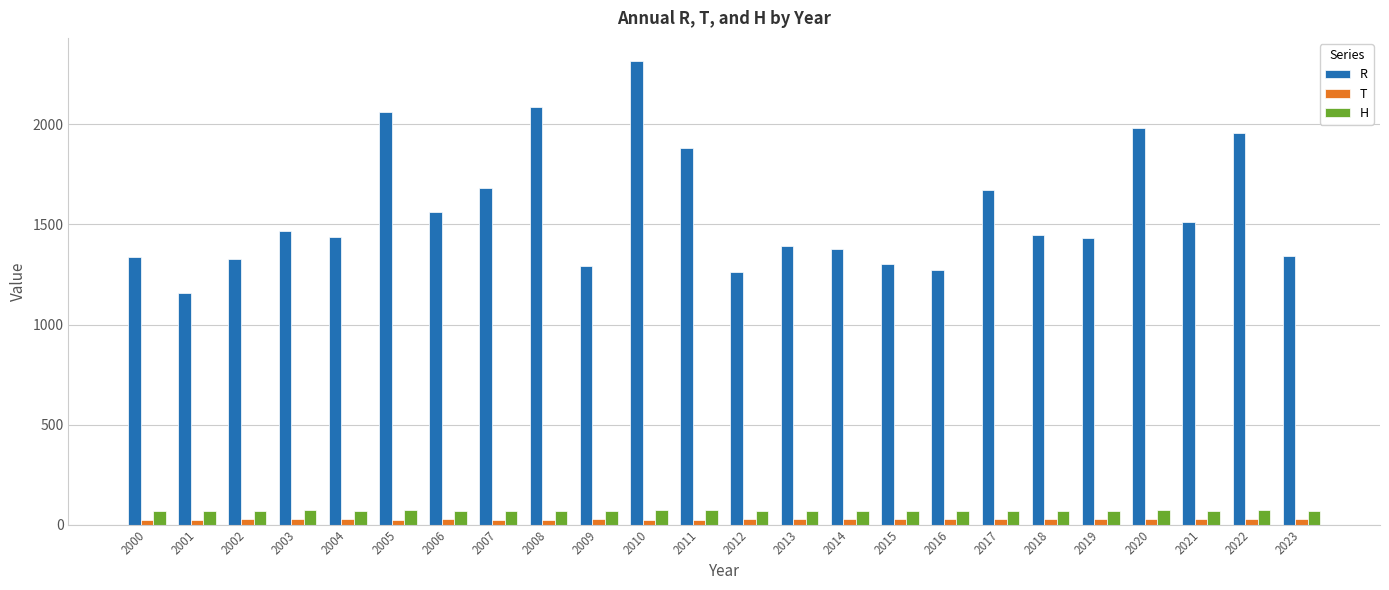

At which category is the sum across all series the highest?

2010